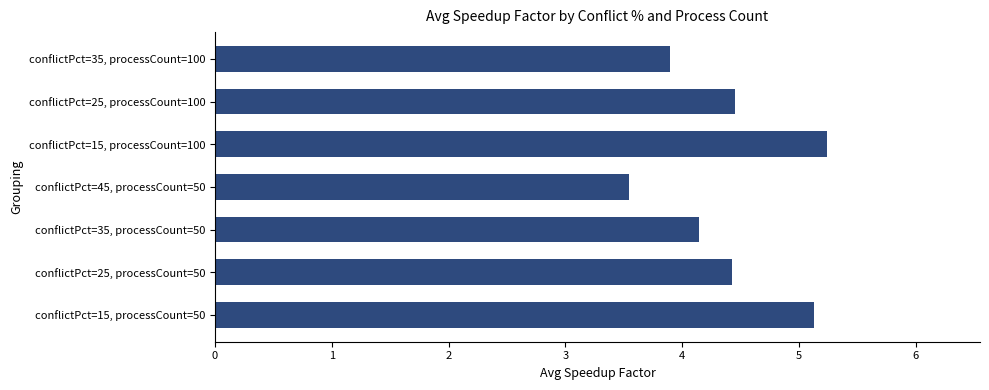

True or false: the data shows 3.9 at conflictPct=35, processCount=100.

True